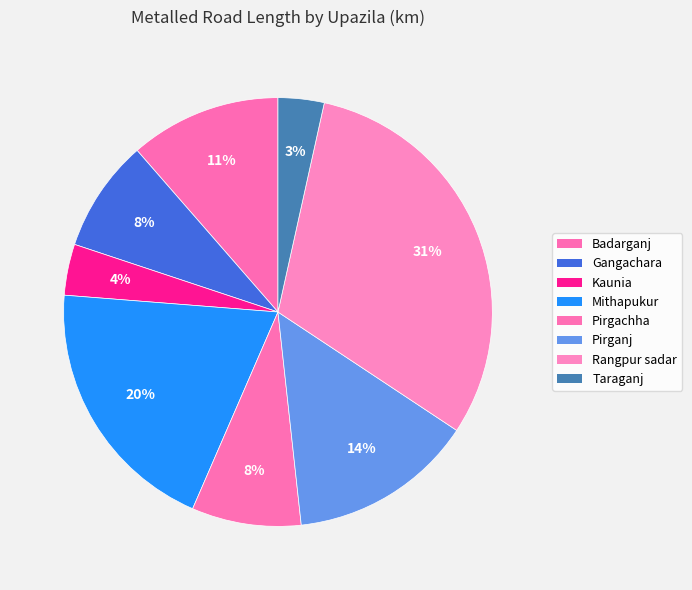

To the nearest percent, what is the combined percentage of Badarganj and Pirganj?

25%